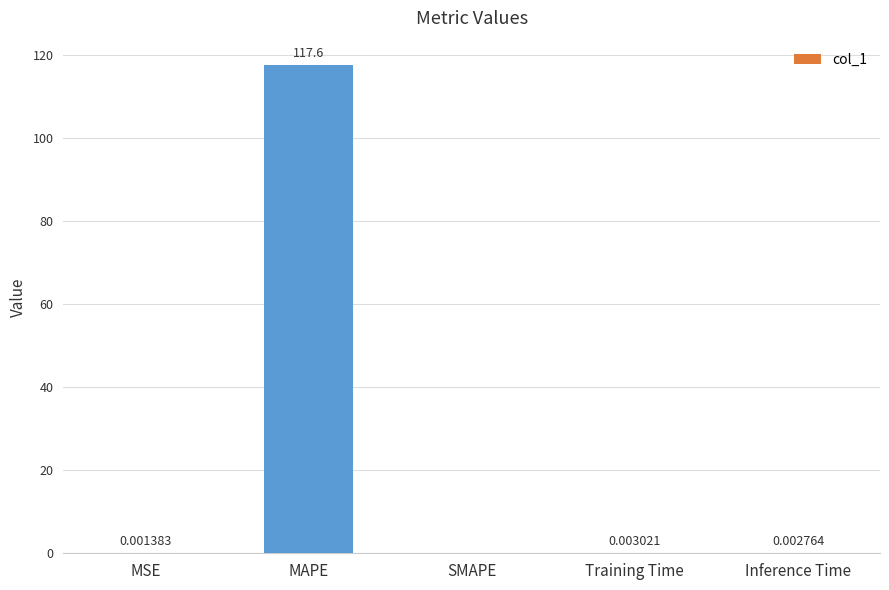

What is the sum of the values at MSE and MAPE?

117.6